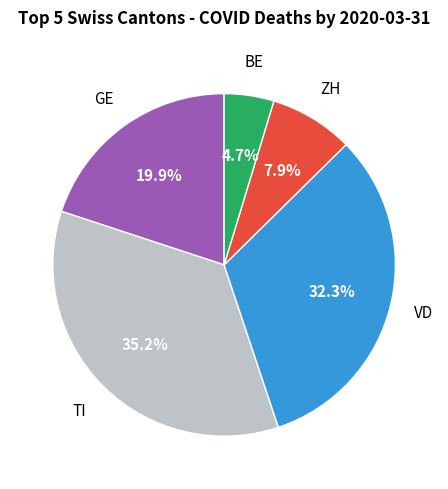

To the nearest percent, what is the average slice percentage?

20%